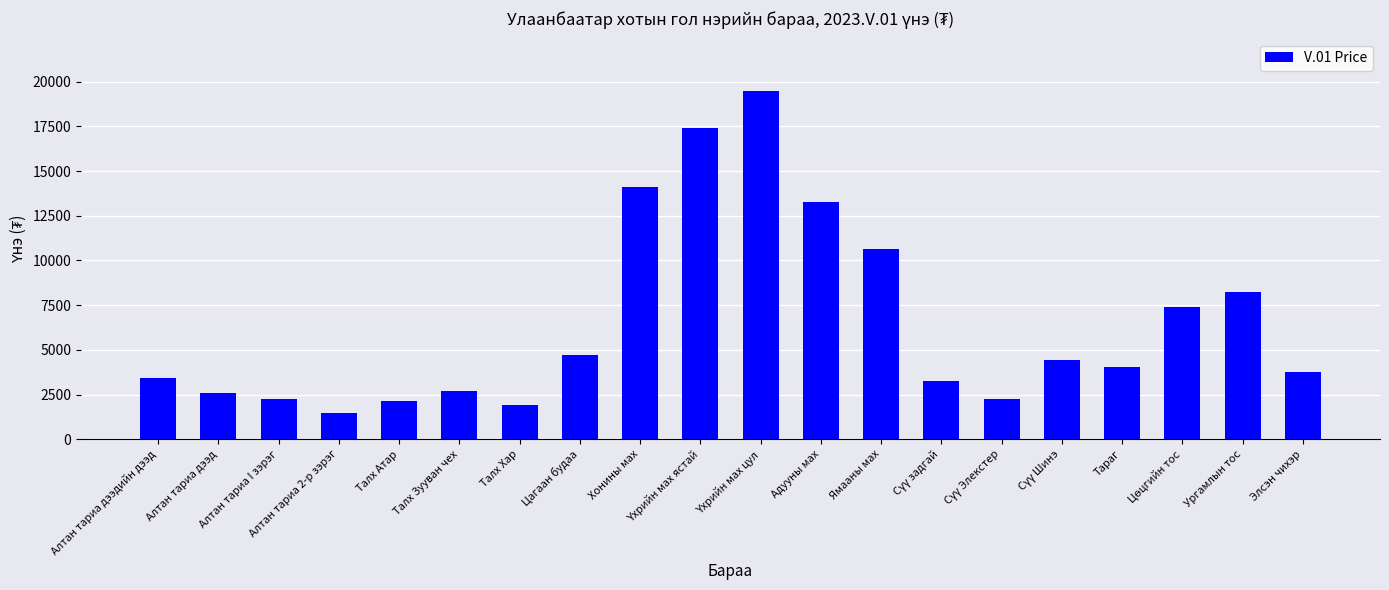

What is the value of the 3rd bar from the left?

2251.6